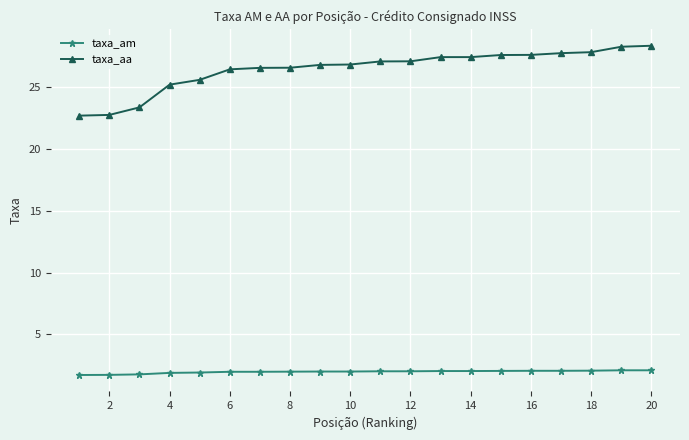

Count the number of data series in this chart.

2